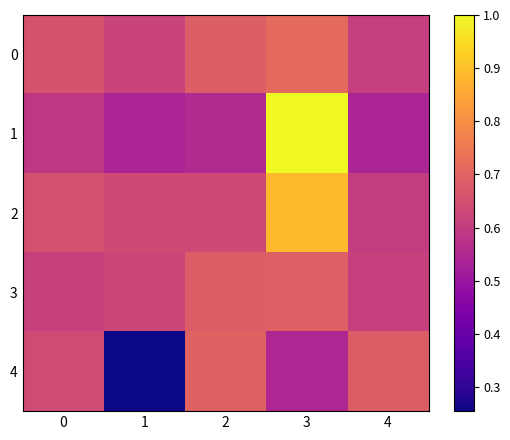

Which series has the largest total across all categories?

2